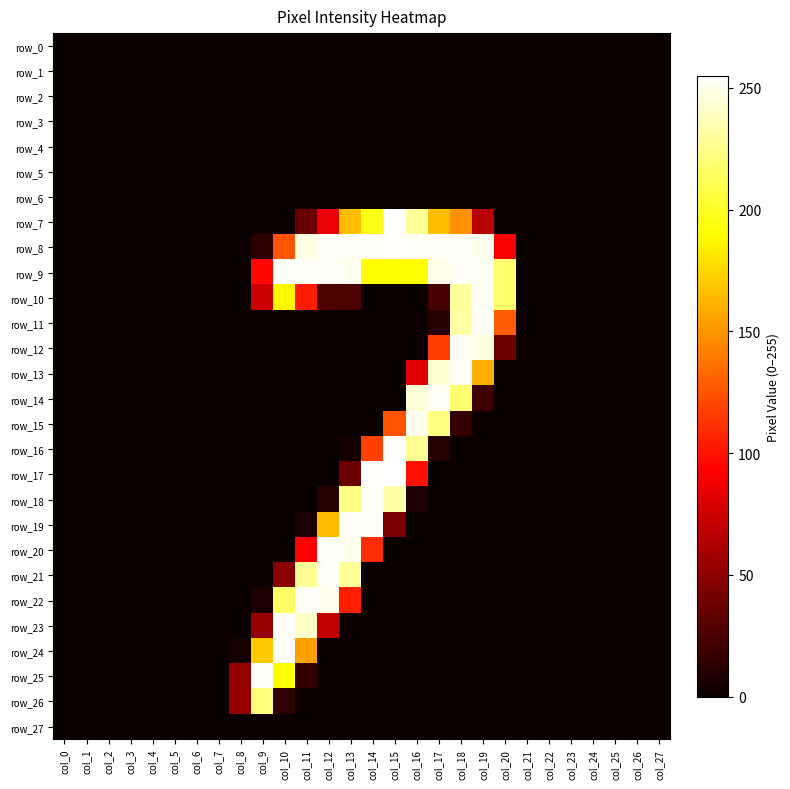

Reading left to right, transcribe all the data shown in this chart.

row_0: col_0=0	col_1=0	col_2=0	col_3=0	col_4=0	col_5=0	col_6=0	col_7=0	col_8=0	col_9=0	col_10=0	col_11=0	col_12=0	col_13=0	col_14=0	col_15=0	col_16=0	col_17=0	col_18=0	col_19=0	col_20=0	col_21=0	col_22=0	col_23=0	col_24=0	col_25=0	col_26=0	col_27=0
row_1: col_0=0	col_1=0	col_2=0	col_3=0	col_4=0	col_5=0	col_6=0	col_7=0	col_8=0	col_9=0	col_10=0	col_11=0	col_12=0	col_13=0	col_14=0	col_15=0	col_16=0	col_17=0	col_18=0	col_19=0	col_20=0	col_21=0	col_22=0	col_23=0	col_24=0	col_25=0	col_26=0	col_27=0
row_2: col_0=0	col_1=0	col_2=0	col_3=0	col_4=0	col_5=0	col_6=0	col_7=0	col_8=0	col_9=0	col_10=0	col_11=0	col_12=0	col_13=0	col_14=0	col_15=0	col_16=0	col_17=0	col_18=0	col_19=0	col_20=0	col_21=0	col_22=0	col_23=0	col_24=0	col_25=0	col_26=0	col_27=0
row_3: col_0=0	col_1=0	col_2=0	col_3=0	col_4=0	col_5=0	col_6=0	col_7=0	col_8=0	col_9=0	col_10=0	col_11=0	col_12=0	col_13=0	col_14=0	col_15=0	col_16=0	col_17=0	col_18=0	col_19=0	col_20=0	col_21=0	col_22=0	col_23=0	col_24=0	col_25=0	col_26=0	col_27=0
row_4: col_0=0	col_1=0	col_2=0	col_3=0	col_4=0	col_5=0	col_6=0	col_7=0	col_8=0	col_9=0	col_10=0	col_11=0	col_12=0	col_13=0	col_14=0	col_15=0	col_16=0	col_17=0	col_18=0	col_19=0	col_20=0	col_21=0	col_22=0	col_23=0	col_24=0	col_25=0	col_26=0	col_27=0
row_5: col_0=0	col_1=0	col_2=0	col_3=0	col_4=0	col_5=0	col_6=0	col_7=0	col_8=0	col_9=0	col_10=0	col_11=0	col_12=0	col_13=0	col_14=0	col_15=0	col_16=0	col_17=0	col_18=0	col_19=0	col_20=0	col_21=0	col_22=0	col_23=0	col_24=0	col_25=0	col_26=0	col_27=0
row_6: col_0=0	col_1=0	col_2=0	col_3=0	col_4=0	col_5=0	col_6=0	col_7=0	col_8=0	col_9=0	col_10=0	col_11=0	col_12=0	col_13=0	col_14=0	col_15=0	col_16=0	col_17=0	col_18=0	col_19=0	col_20=0	col_21=0	col_22=0	col_23=0	col_24=0	col_25=0	col_26=0	col_27=0
row_7: col_0=0	col_1=0	col_2=0	col_3=0	col_4=0	col_5=0	col_6=0	col_7=0	col_8=0	col_9=0	col_10=0	col_11=36	col_12=85	col_13=166	col_14=196	col_15=255	col_16=229	col_17=166	col_18=148	col_19=66	col_20=0	col_21=0	col_22=0	col_23=0	col_24=0	col_25=0	col_26=0	col_27=0
row_8: col_0=0	col_1=0	col_2=0	col_3=0	col_4=0	col_5=0	col_6=0	col_7=0	col_8=0	col_9=13	col_10=125	col_11=248	col_12=253	col_13=253	col_14=253	col_15=254	col_16=253	col_17=253	col_18=253	col_19=251	col_20=91	col_21=0	col_22=0	col_23=0	col_24=0	col_25=0	col_26=0	col_27=0
row_9: col_0=0	col_1=0	col_2=0	col_3=0	col_4=0	col_5=0	col_6=0	col_7=0	col_8=0	col_9=96	col_10=253	col_11=253	col_12=253	col_13=251	col_14=191	col_15=192	col_16=191	col_17=249	col_18=253	col_19=253	col_20=218	col_21=0	col_22=0	col_23=0	col_24=0	col_25=0	col_26=0	col_27=0
row_10: col_0=0	col_1=0	col_2=0	col_3=0	col_4=0	col_5=0	col_6=0	col_7=0	col_8=0	col_9=74	col_10=188	col_11=104	col_12=26	col_13=25	col_14=0	col_15=0	col_16=0	col_17=24	col_18=230	col_19=253	col_20=218	col_21=0	col_22=0	col_23=0	col_24=0	col_25=0	col_26=0	col_27=0
row_11: col_0=0	col_1=0	col_2=0	col_3=0	col_4=0	col_5=0	col_6=0	col_7=0	col_8=0	col_9=0	col_10=0	col_11=0	col_12=0	col_13=0	col_14=0	col_15=0	col_16=0	col_17=11	col_18=232	col_19=253	col_20=128	col_21=0	col_22=0	col_23=0	col_24=0	col_25=0	col_26=0	col_27=0
row_12: col_0=0	col_1=0	col_2=0	col_3=0	col_4=0	col_5=0	col_6=0	col_7=0	col_8=0	col_9=0	col_10=0	col_11=0	col_12=0	col_13=0	col_14=0	col_15=0	col_16=0	col_17=116	col_18=253	col_19=247	col_20=37	col_21=0	col_22=0	col_23=0	col_24=0	col_25=0	col_26=0	col_27=0
row_13: col_0=0	col_1=0	col_2=0	col_3=0	col_4=0	col_5=0	col_6=0	col_7=0	col_8=0	col_9=0	col_10=0	col_11=0	col_12=0	col_13=0	col_14=0	col_15=0	col_16=81	col_17=244	col_18=253	col_19=160	col_20=0	col_21=0	col_22=0	col_23=0	col_24=0	col_25=0	col_26=0	col_27=0
row_14: col_0=0	col_1=0	col_2=0	col_3=0	col_4=0	col_5=0	col_6=0	col_7=0	col_8=0	col_9=0	col_10=0	col_11=0	col_12=0	col_13=0	col_14=0	col_15=0	col_16=245	col_17=253	col_18=219	col_19=20	col_20=0	col_21=0	col_22=0	col_23=0	col_24=0	col_25=0	col_26=0	col_27=0
row_15: col_0=0	col_1=0	col_2=0	col_3=0	col_4=0	col_5=0	col_6=0	col_7=0	col_8=0	col_9=0	col_10=0	col_11=0	col_12=0	col_13=0	col_14=0	col_15=125	col_16=251	col_17=223	col_18=16	col_19=0	col_20=0	col_21=0	col_22=0	col_23=0	col_24=0	col_25=0	col_26=0	col_27=0
row_16: col_0=0	col_1=0	col_2=0	col_3=0	col_4=0	col_5=0	col_6=0	col_7=0	col_8=0	col_9=0	col_10=0	col_11=0	col_12=0	col_13=4	col_14=118	col_15=254	col_16=228	col_17=11	col_18=0	col_19=0	col_20=0	col_21=0	col_22=0	col_23=0	col_24=0	col_25=0	col_26=0	col_27=0
row_17: col_0=0	col_1=0	col_2=0	col_3=0	col_4=0	col_5=0	col_6=0	col_7=0	col_8=0	col_9=0	col_10=0	col_11=0	col_12=0	col_13=37	col_14=254	col_15=255	col_16=99	col_17=0	col_18=0	col_19=0	col_20=0	col_21=0	col_22=0	col_23=0	col_24=0	col_25=0	col_26=0	col_27=0
row_18: col_0=0	col_1=0	col_2=0	col_3=0	col_4=0	col_5=0	col_6=0	col_7=0	col_8=0	col_9=0	col_10=0	col_11=0	col_12=11	col_13=224	col_14=253	col_15=232	col_16=6	col_17=0	col_18=0	col_19=0	col_20=0	col_21=0	col_22=0	col_23=0	col_24=0	col_25=0	col_26=0	col_27=0
row_19: col_0=0	col_1=0	col_2=0	col_3=0	col_4=0	col_5=0	col_6=0	col_7=0	col_8=0	col_9=0	col_10=0	col_11=7	col_12=165	col_13=253	col_14=253	col_15=42	col_16=0	col_17=0	col_18=0	col_19=0	col_20=0	col_21=0	col_22=0	col_23=0	col_24=0	col_25=0	col_26=0	col_27=0
row_20: col_0=0	col_1=0	col_2=0	col_3=0	col_4=0	col_5=0	col_6=0	col_7=0	col_8=0	col_9=0	col_10=0	col_11=93	col_12=253	col_13=251	col_14=110	col_15=0	col_16=0	col_17=0	col_18=0	col_19=0	col_20=0	col_21=0	col_22=0	col_23=0	col_24=0	col_25=0	col_26=0	col_27=0
row_21: col_0=0	col_1=0	col_2=0	col_3=0	col_4=0	col_5=0	col_6=0	col_7=0	col_8=0	col_9=0	col_10=49	col_11=228	col_12=253	col_13=229	col_14=0	col_15=0	col_16=0	col_17=0	col_18=0	col_19=0	col_20=0	col_21=0	col_22=0	col_23=0	col_24=0	col_25=0	col_26=0	col_27=0
row_22: col_0=0	col_1=0	col_2=0	col_3=0	col_4=0	col_5=0	col_6=0	col_7=0	col_8=0	col_9=7	col_10=216	col_11=253	col_12=250	col_13=105	col_14=0	col_15=0	col_16=0	col_17=0	col_18=0	col_19=0	col_20=0	col_21=0	col_22=0	col_23=0	col_24=0	col_25=0	col_26=0	col_27=0
row_23: col_0=0	col_1=0	col_2=0	col_3=0	col_4=0	col_5=0	col_6=0	col_7=0	col_8=0	col_9=53	col_10=253	col_11=241	col_12=70	col_13=0	col_14=0	col_15=0	col_16=0	col_17=0	col_18=0	col_19=0	col_20=0	col_21=0	col_22=0	col_23=0	col_24=0	col_25=0	col_26=0	col_27=0
row_24: col_0=0	col_1=0	col_2=0	col_3=0	col_4=0	col_5=0	col_6=0	col_7=0	col_8=4	col_9=170	col_10=253	col_11=154	col_12=0	col_13=0	col_14=0	col_15=0	col_16=0	col_17=0	col_18=0	col_19=0	col_20=0	col_21=0	col_22=0	col_23=0	col_24=0	col_25=0	col_26=0	col_27=0
row_25: col_0=0	col_1=0	col_2=0	col_3=0	col_4=0	col_5=0	col_6=0	col_7=0	col_8=53	col_9=253	col_10=191	col_11=15	col_12=0	col_13=0	col_14=0	col_15=0	col_16=0	col_17=0	col_18=0	col_19=0	col_20=0	col_21=0	col_22=0	col_23=0	col_24=0	col_25=0	col_26=0	col_27=0
row_26: col_0=0	col_1=0	col_2=0	col_3=0	col_4=0	col_5=0	col_6=0	col_7=0	col_8=53	col_9=222	col_10=14	col_11=0	col_12=0	col_13=0	col_14=0	col_15=0	col_16=0	col_17=0	col_18=0	col_19=0	col_20=0	col_21=0	col_22=0	col_23=0	col_24=0	col_25=0	col_26=0	col_27=0
row_27: col_0=0	col_1=0	col_2=0	col_3=0	col_4=0	col_5=0	col_6=0	col_7=0	col_8=0	col_9=0	col_10=0	col_11=0	col_12=0	col_13=0	col_14=0	col_15=0	col_16=0	col_17=0	col_18=0	col_19=0	col_20=0	col_21=0	col_22=0	col_23=0	col_24=0	col_25=0	col_26=0	col_27=0